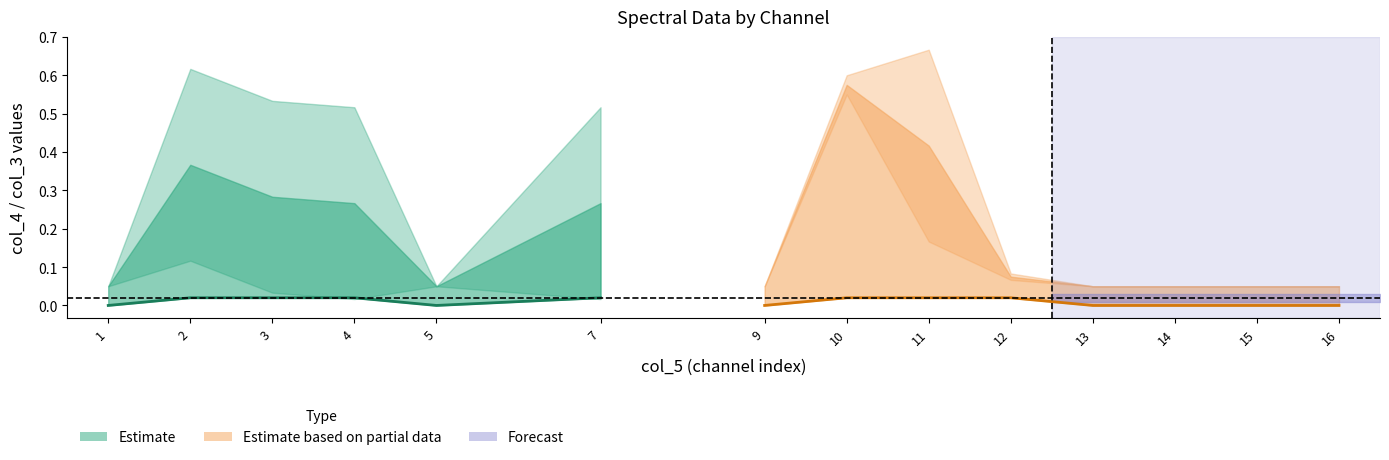

After their last crossing, which series has the higher values: col_4_by_label or col_3_by_label?

col_4_by_label